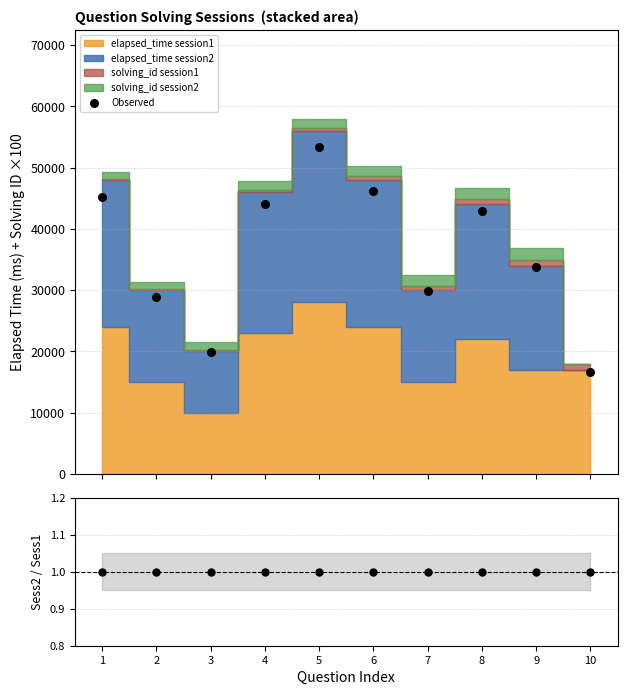

Which series reaches the minimum Y coordinate?

Session2 / Session1